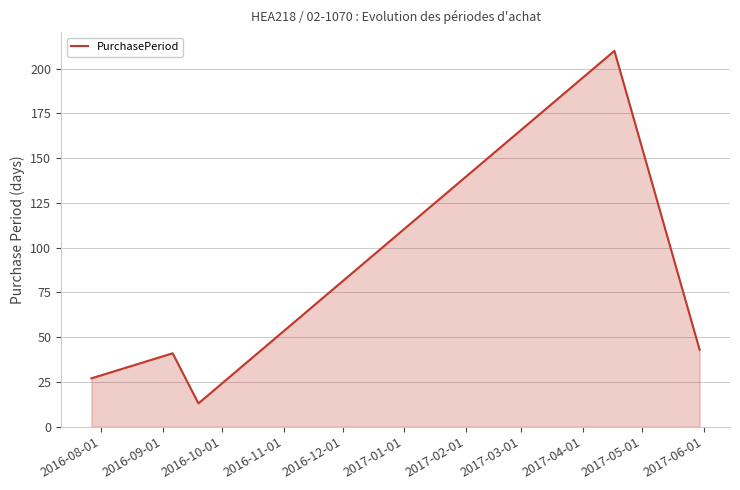

How many interior local peaks (higher than both neighbors) does the data have?

2